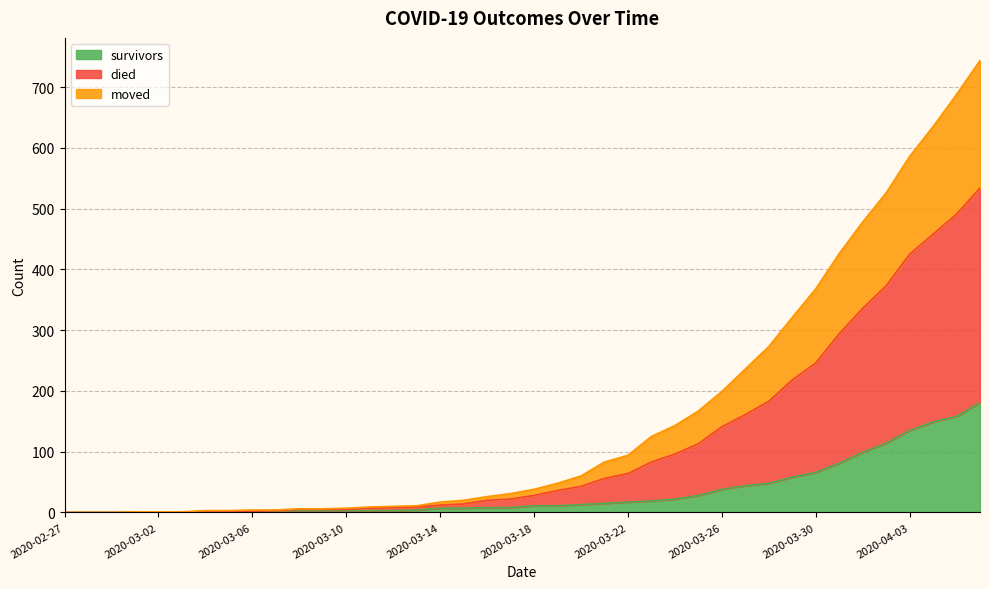

How many lines are shown in the chart?

3